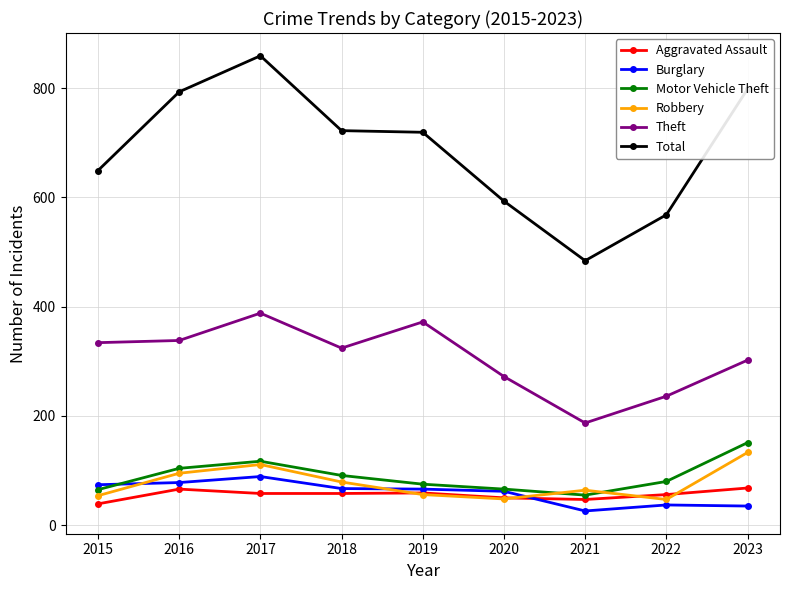

True or false: Motor Vehicle Theft and Theft cross at least once.

False